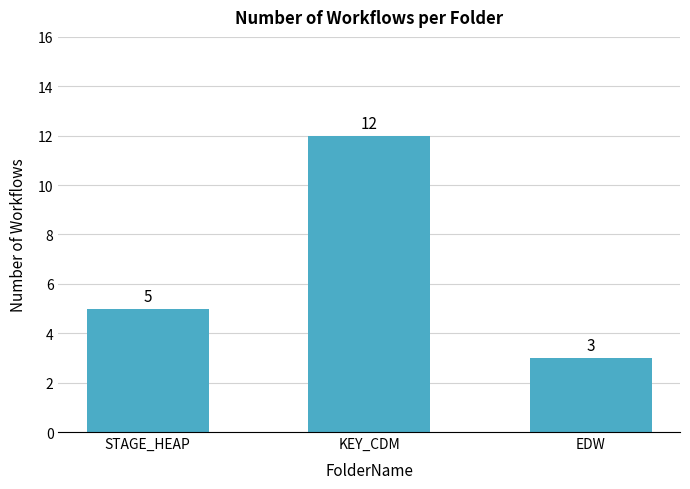

Reading left to right, extract all data points from this chart.

STAGE_HEAP=5	KEY_CDM=12	EDW=3